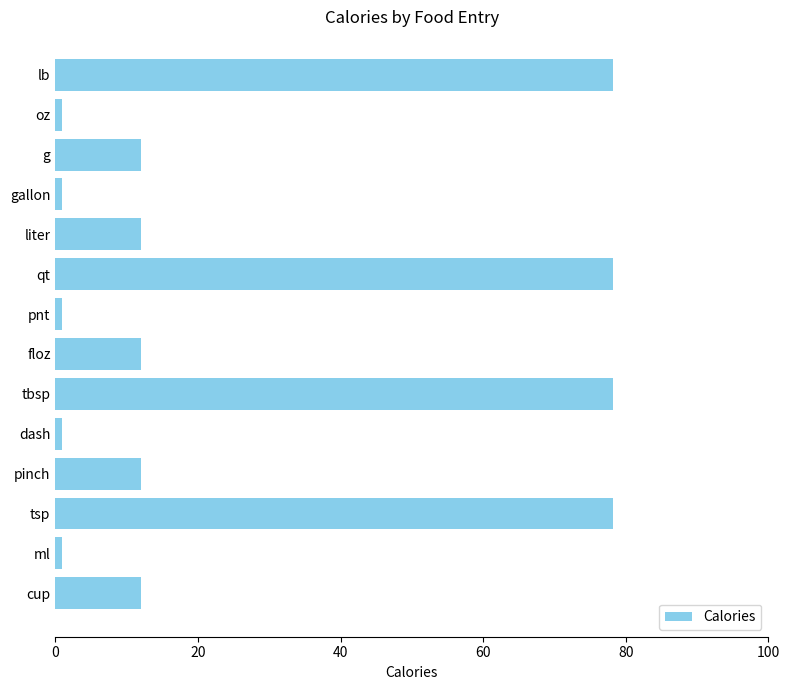

Between g and pnt, which is larger?

g